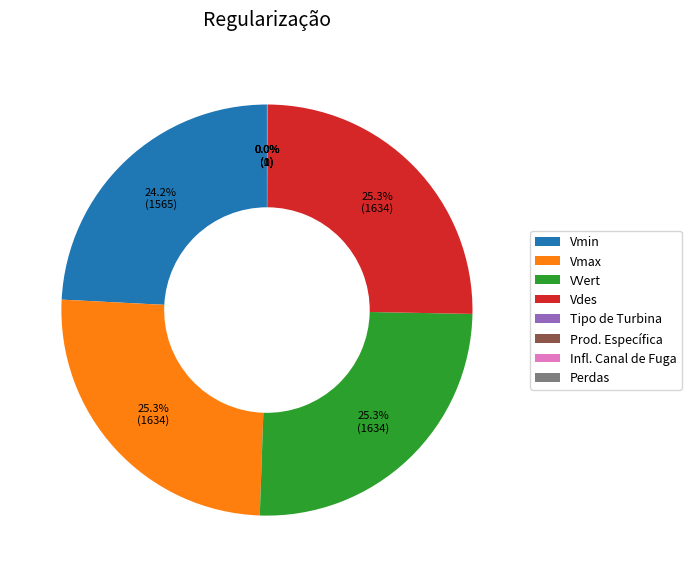

Does any single category account for the majority?

No